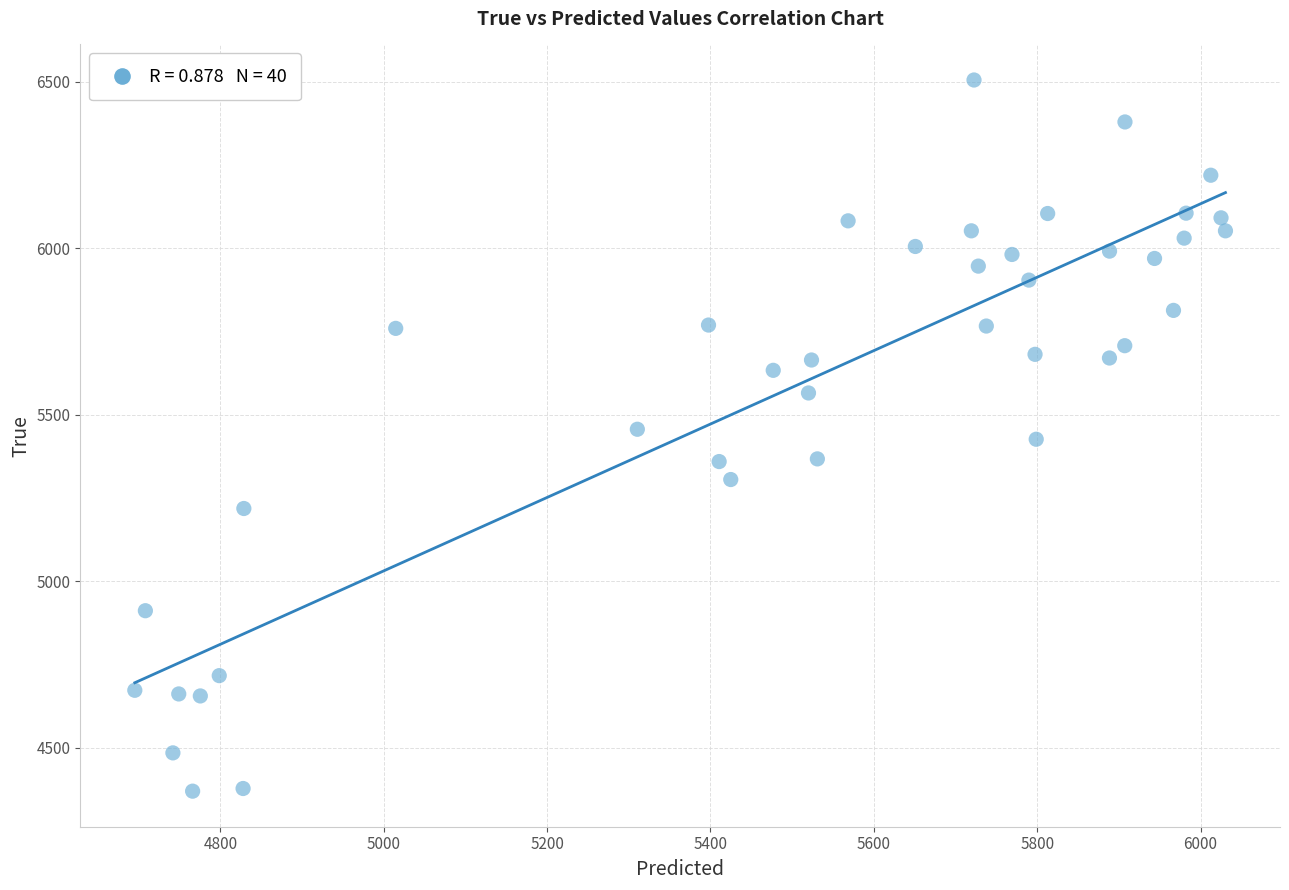

What is the range of Y values (max minus min)?

2136